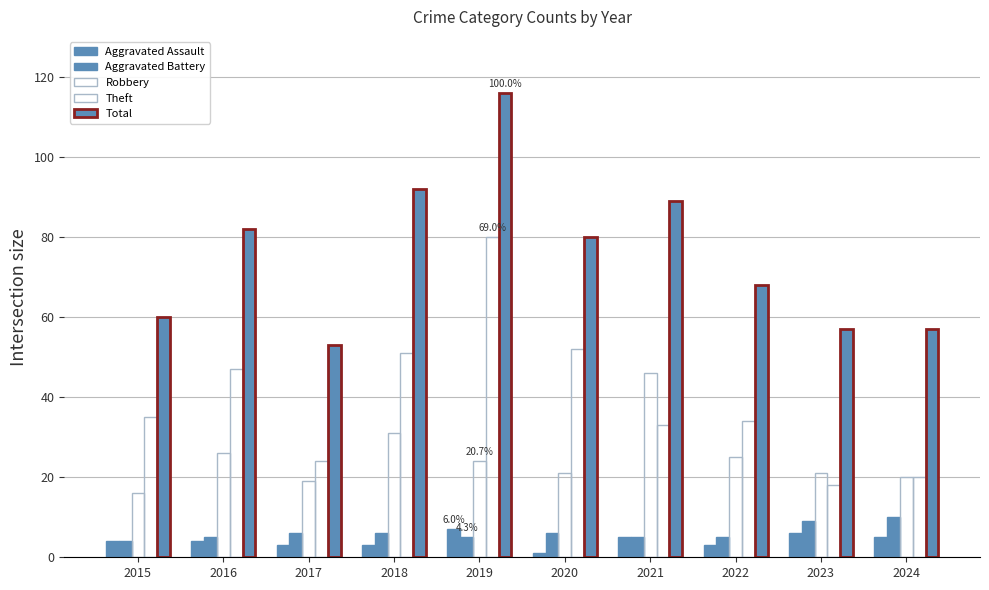

Count the number of categories in the chart.

10